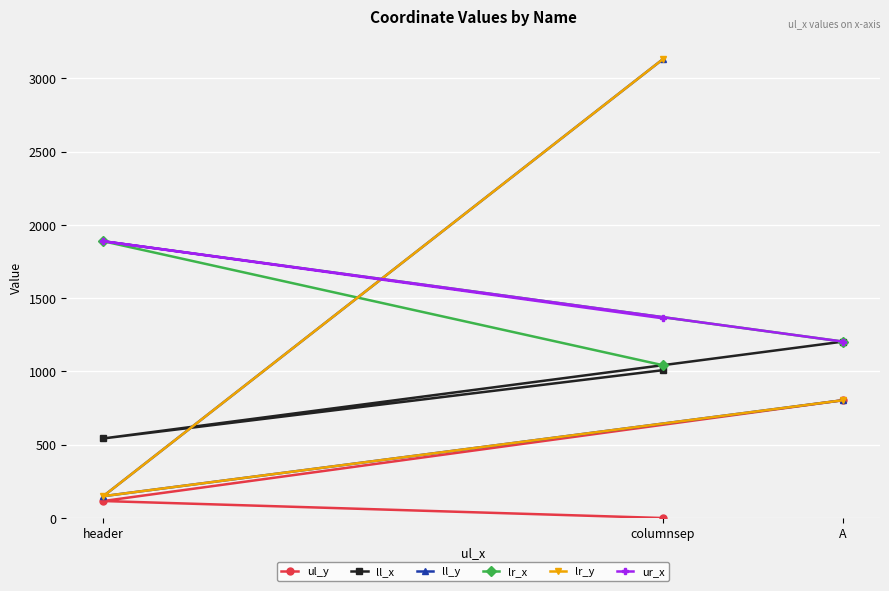

Is this an area chart (filled region under the line)?

No